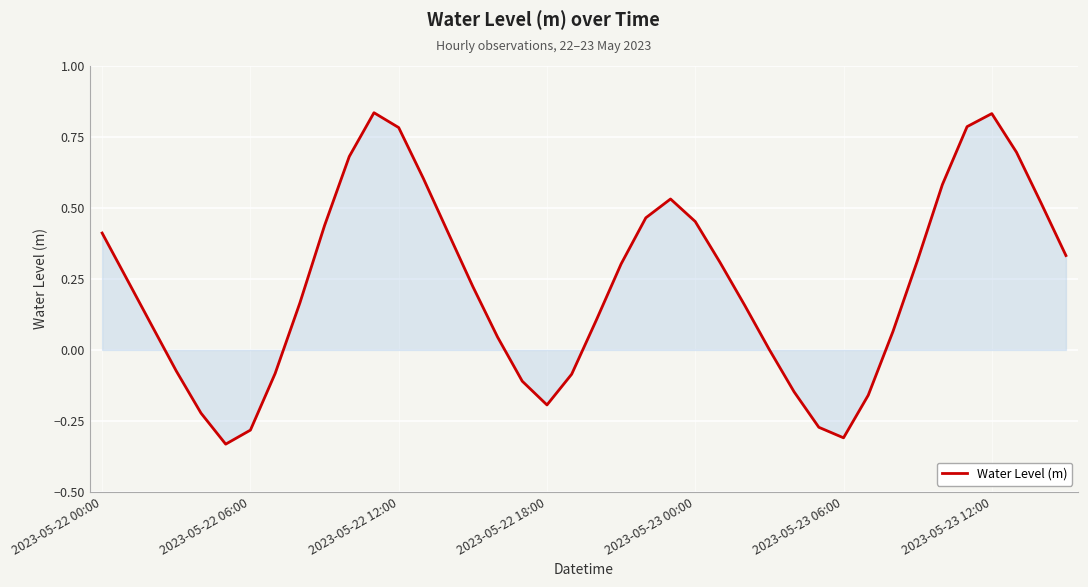

What is the difference between the maximum and minimum values?

1.2